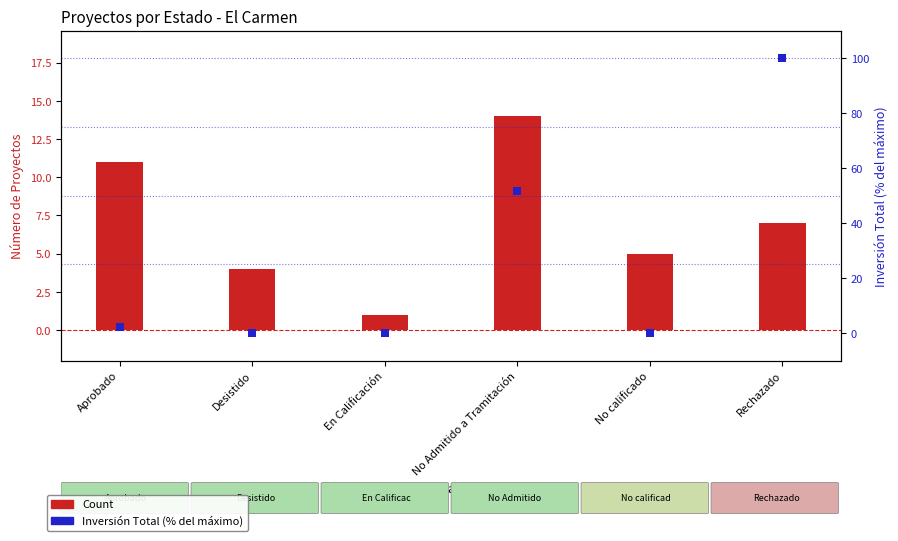

Which series reaches the minimum Y coordinate?

Inversión Total (MMU$)